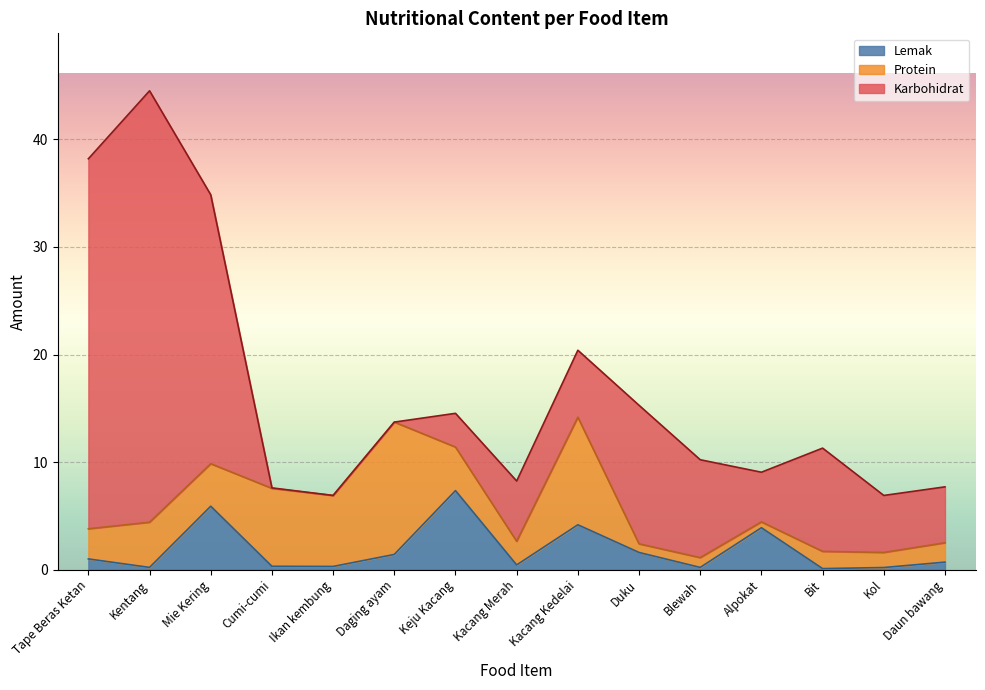

Reading left to right, what are all the values shown in this chart?

Protein: 2.8	4.2	4.0	7.2	6.6	12.3	4.0	2.2	10.0	0.8	0.9	0.5	1.6	1.4	1.8
Karbohidrat: 34.4	40.1	25.0	0.0	0.0	0.0	3.1	5.6	6.2	12.9	9.1	4.6	9.6	5.3	5.2
Lemak: 1.0	0.2	5.9	0.3	0.3	1.4	7.3	0.4	4.2	1.6	0.2	3.9	0.1	0.2	0.7